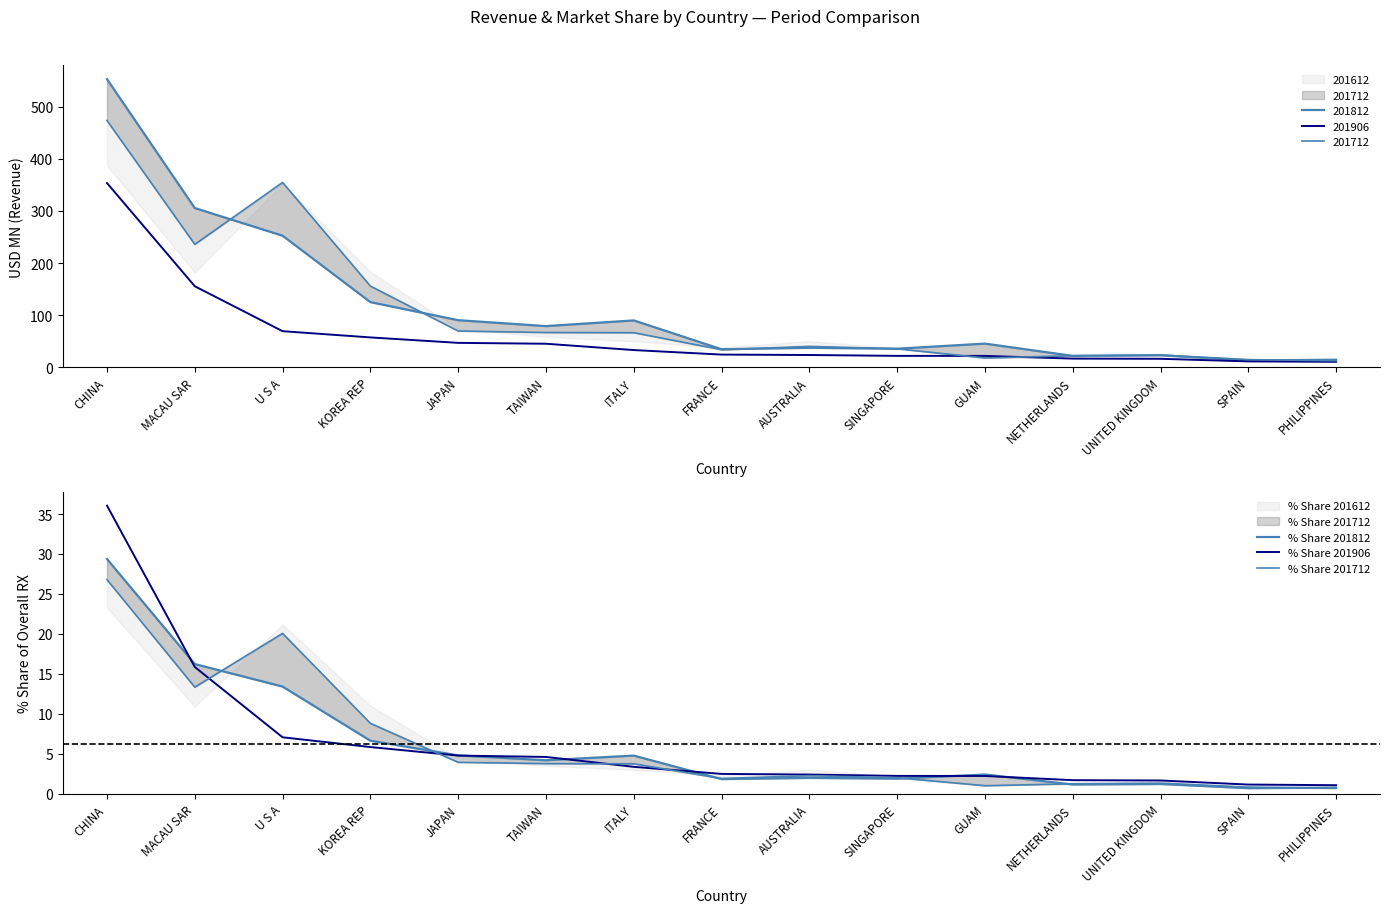

Where does the % Share 201712 series first go above 2?

CHINA